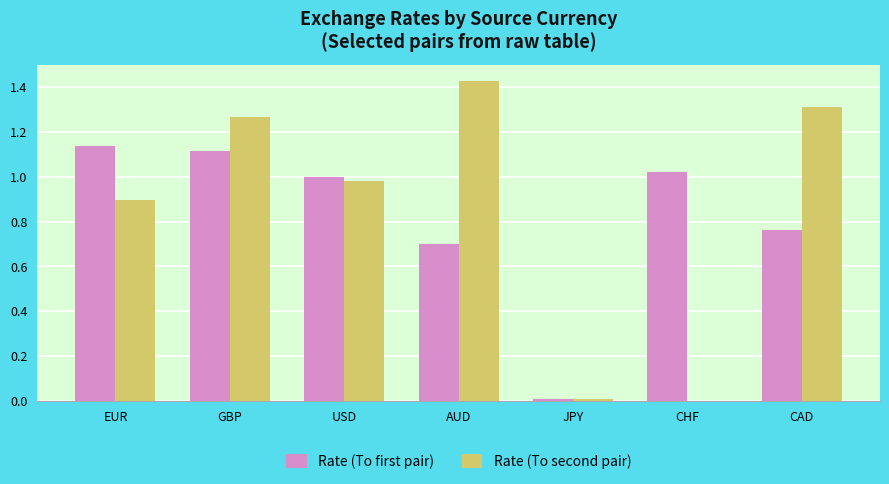

Between EUR and GBP, which series saw the biggest shift?

Rate (To second pair)